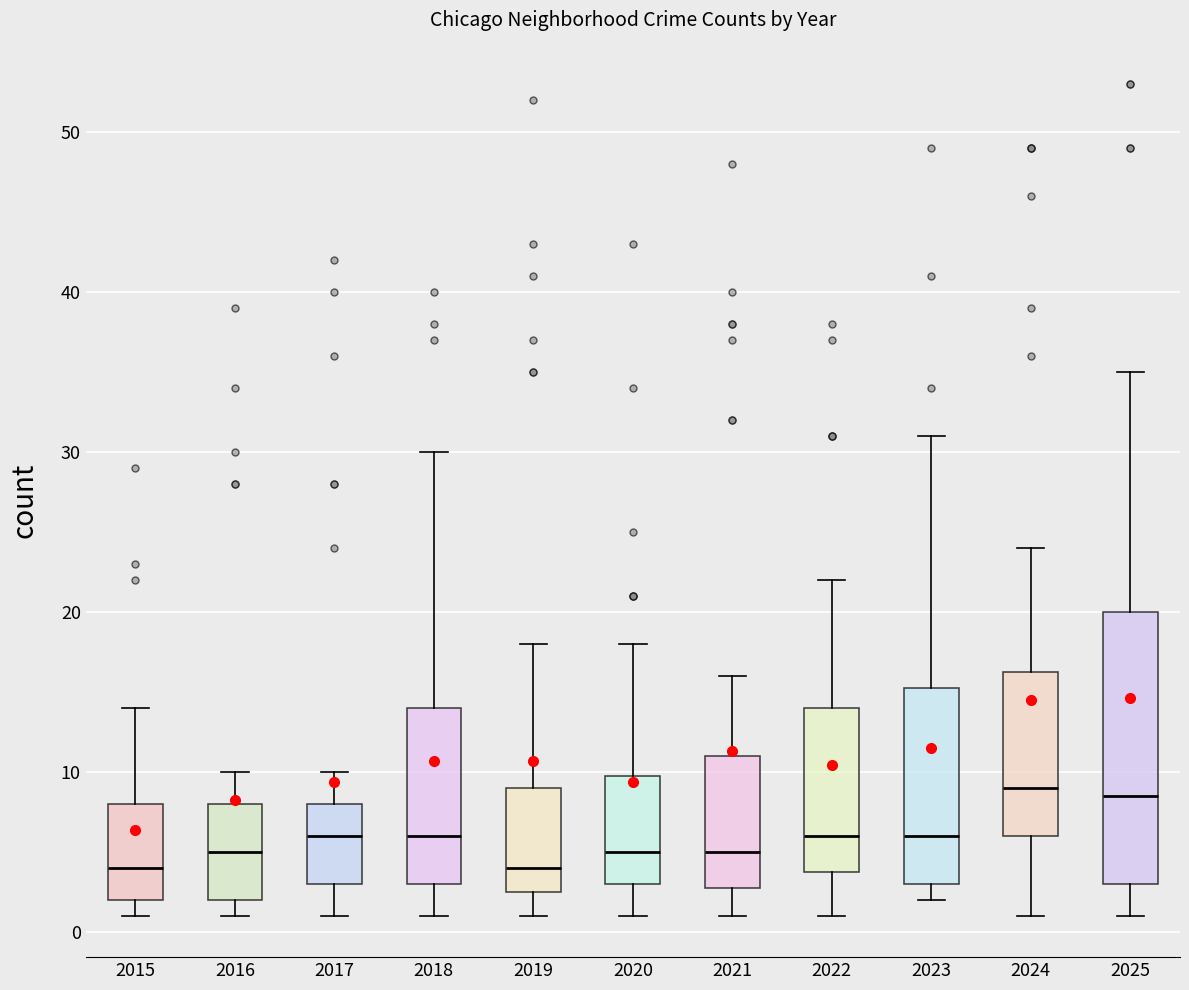

Where does the upper whisker of the box at x = 2020 end on the y-axis? The values are not printed on the chart, so give them approximately, as read against the axis.

18